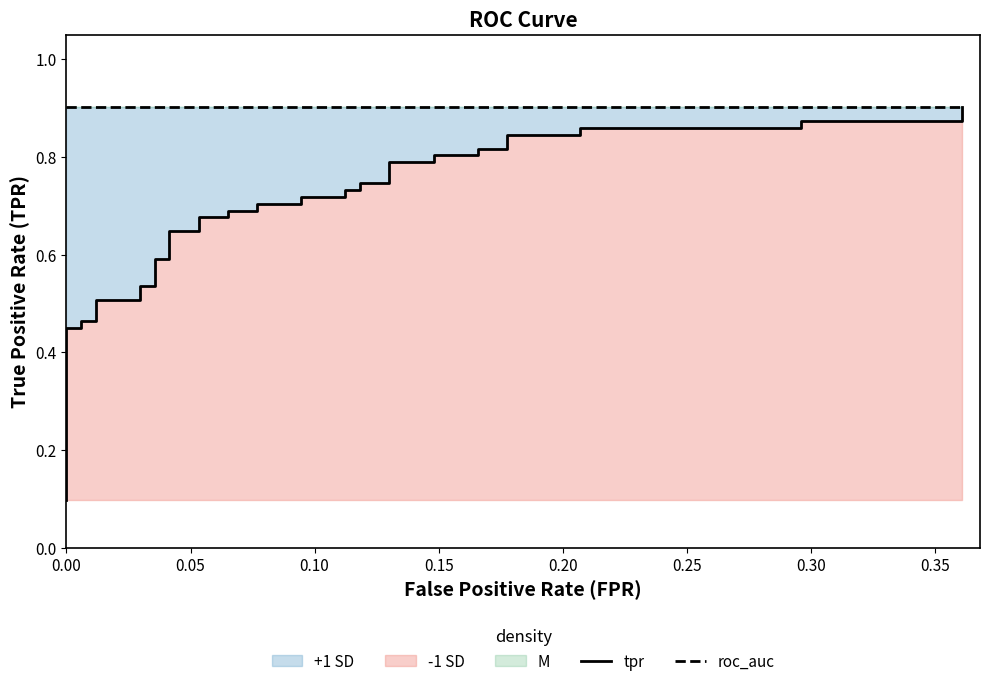

List the series in order of their peak value, highest first.

roc_auc, tpr